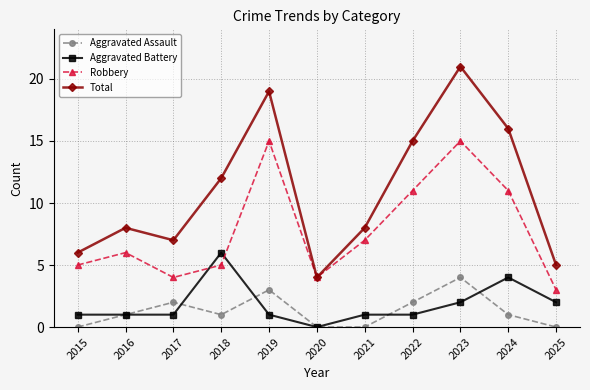

What is the value of the Aggravated Assault point at the 4th from the left?

1